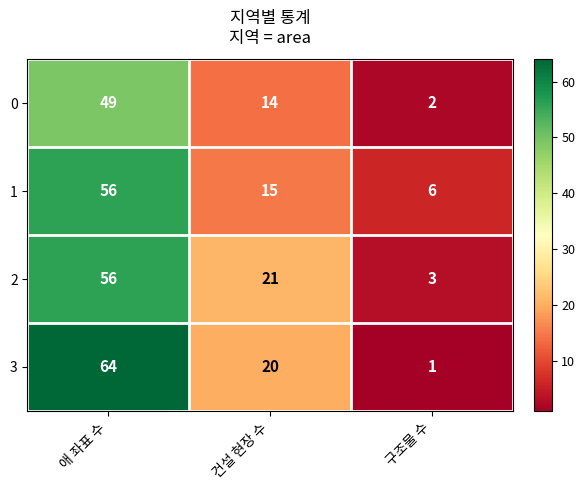

Reading left to right, transcribe all the data shown in this chart.

0: 애 좌표 수=49	건설 현장 수=14	구조물 수=2
1: 애 좌표 수=56	건설 현장 수=15	구조물 수=6
2: 애 좌표 수=56	건설 현장 수=21	구조물 수=3
3: 애 좌표 수=64	건설 현장 수=20	구조물 수=1